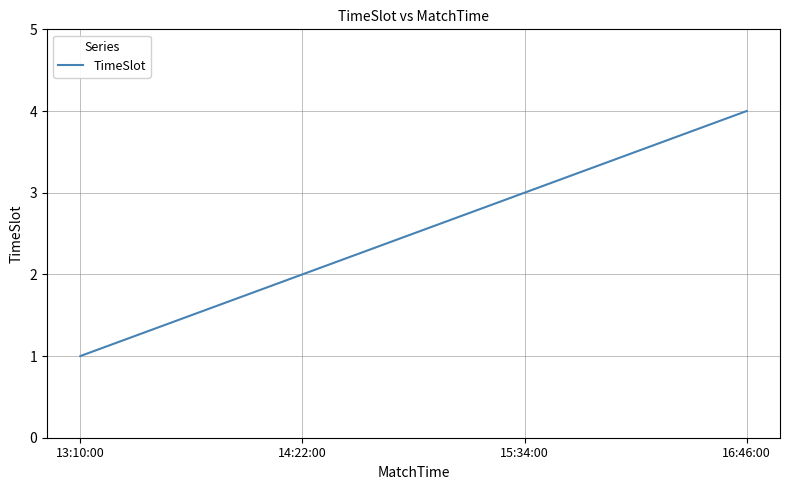

Count the number of categories in the chart.

4